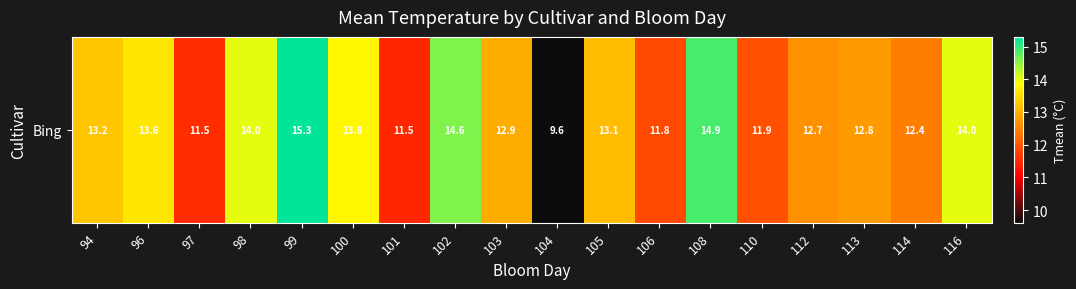

True or false: the data shows 25.1 at 99.

False